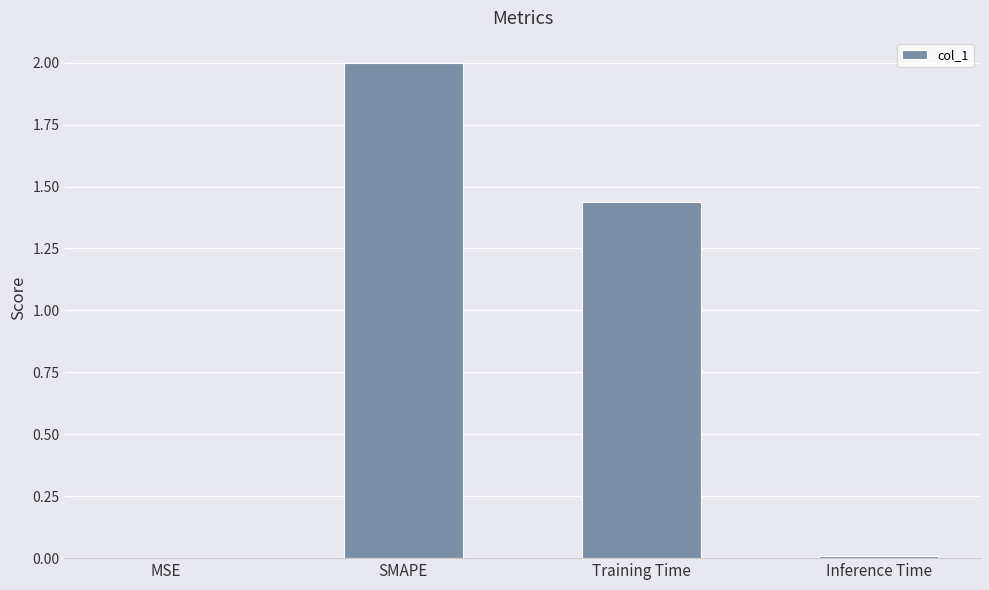

Between MSE and Training Time, which is larger?

Training Time